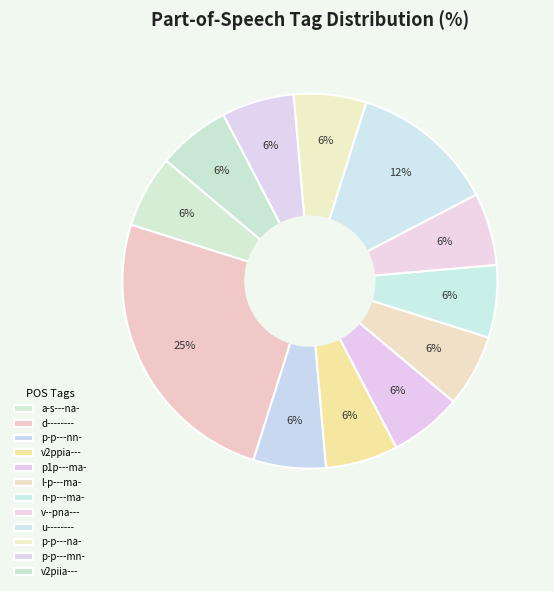

Count the number of slices in the pie.

12